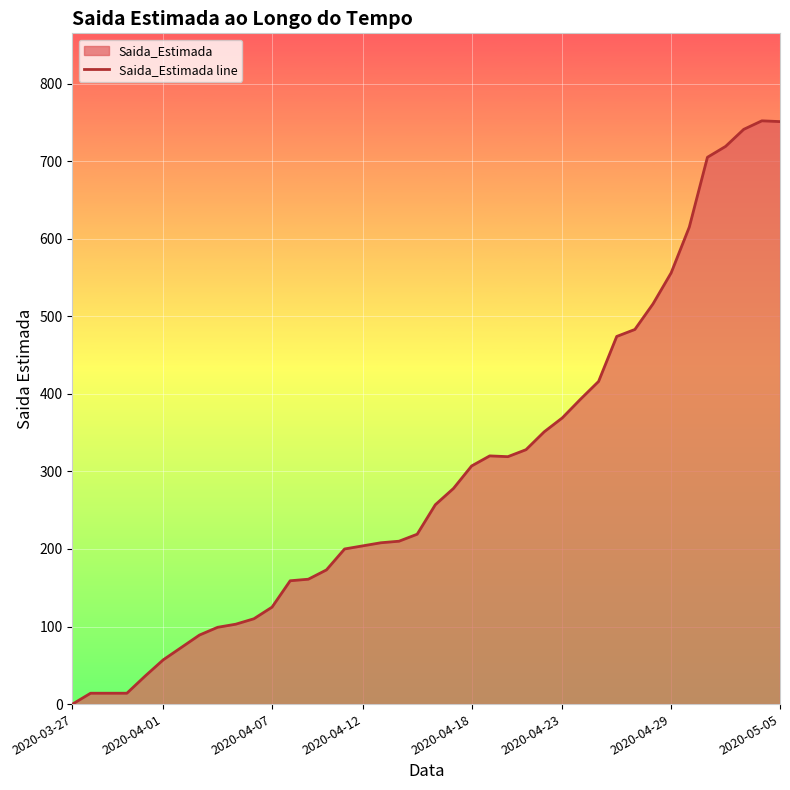

Is it true that the value at 2020-04-23 is 560?

False